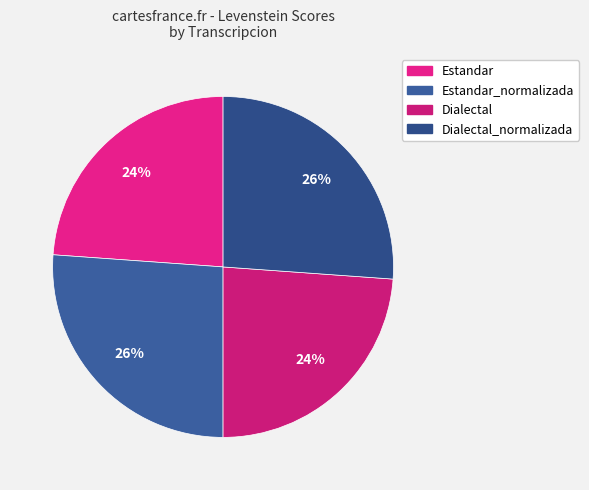

How many segments does this pie chart have?

4